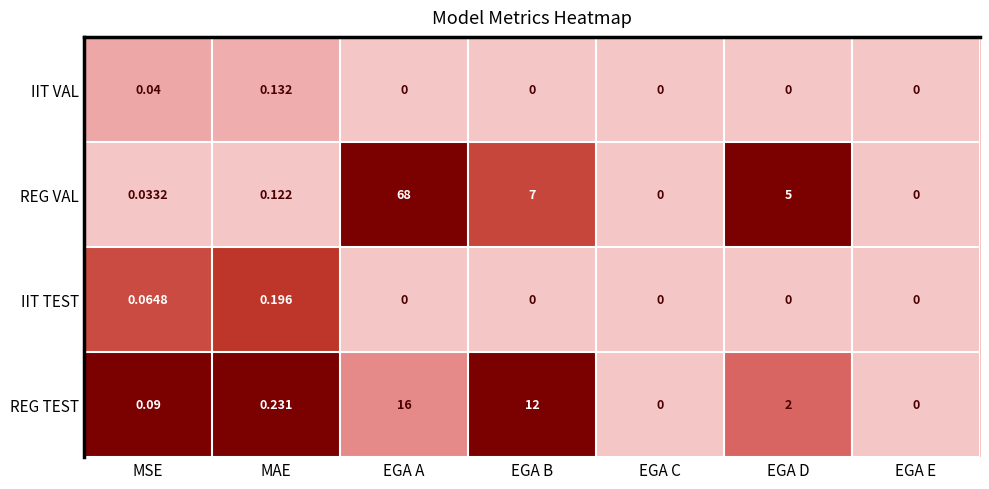

Which series has the widest spread of values?

REG VAL